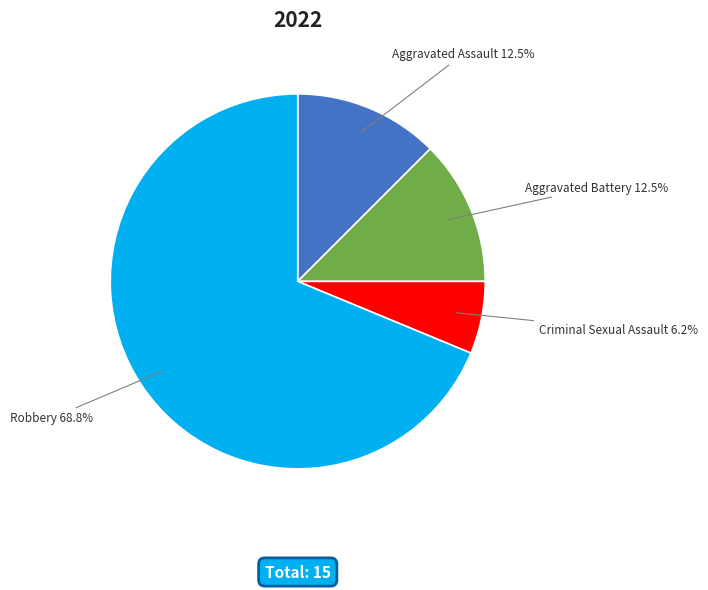

What is the majority slice?

Robbery